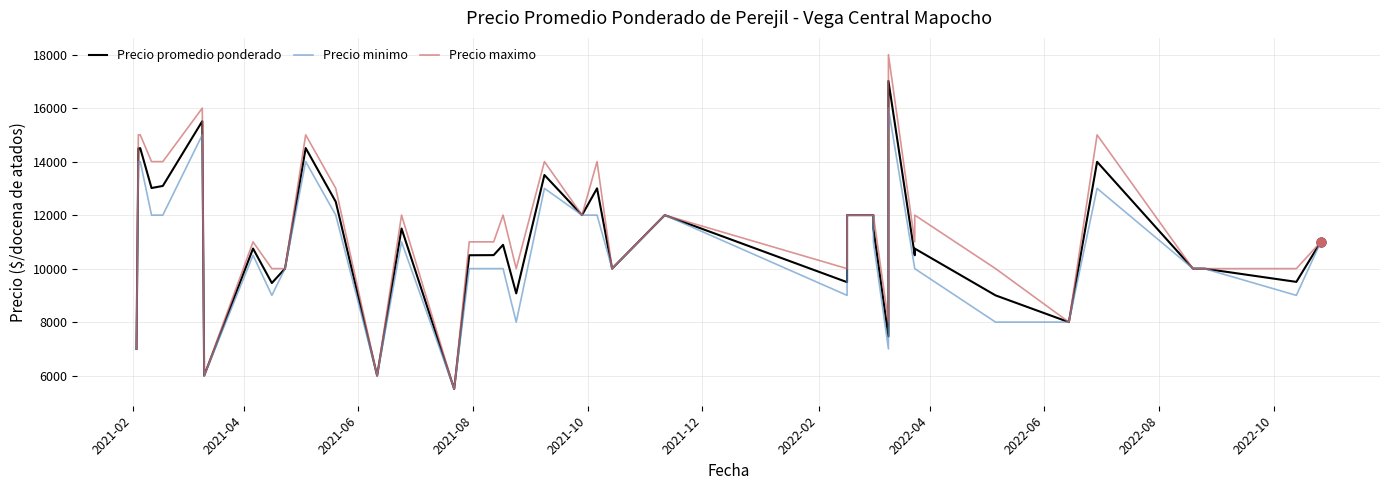

What are all the series names shown in the legend?

Precio promedio ponderado, Precio minimo, Precio maximo